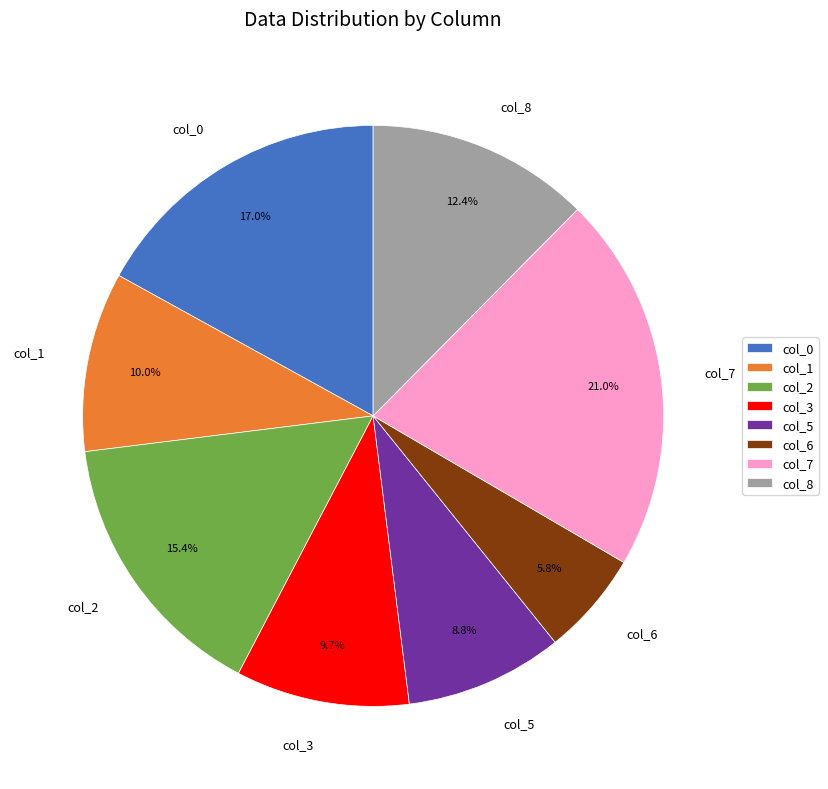

To the nearest percent, what portion does col_2 represent?

15%